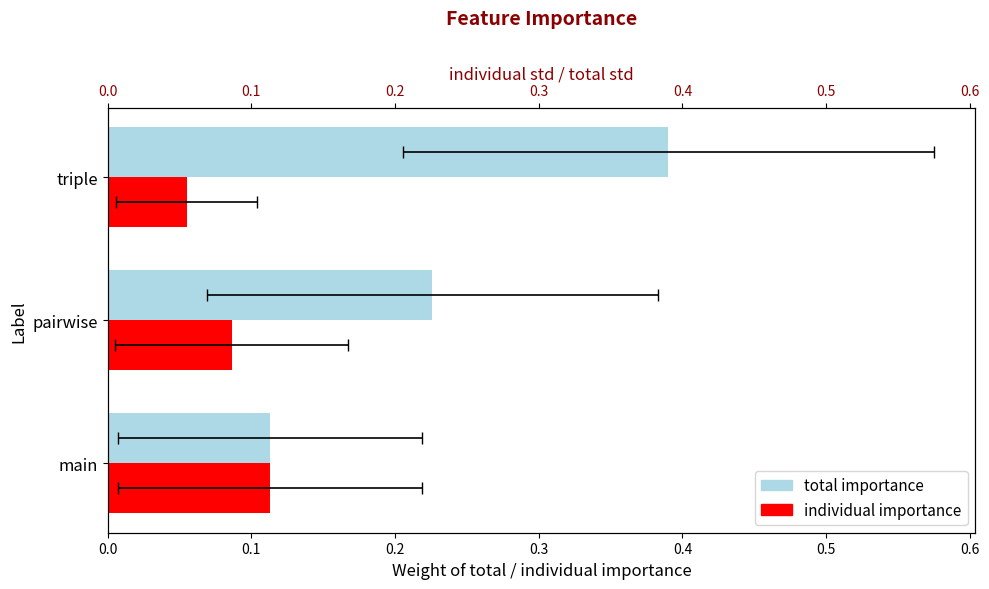

What is the maximum value for total importance?

0.4